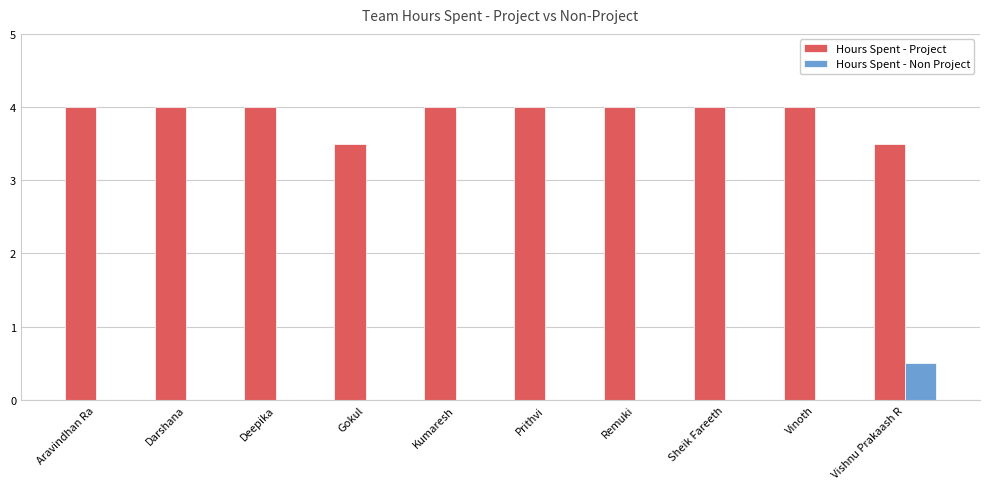

How many groups of bars are there?

10